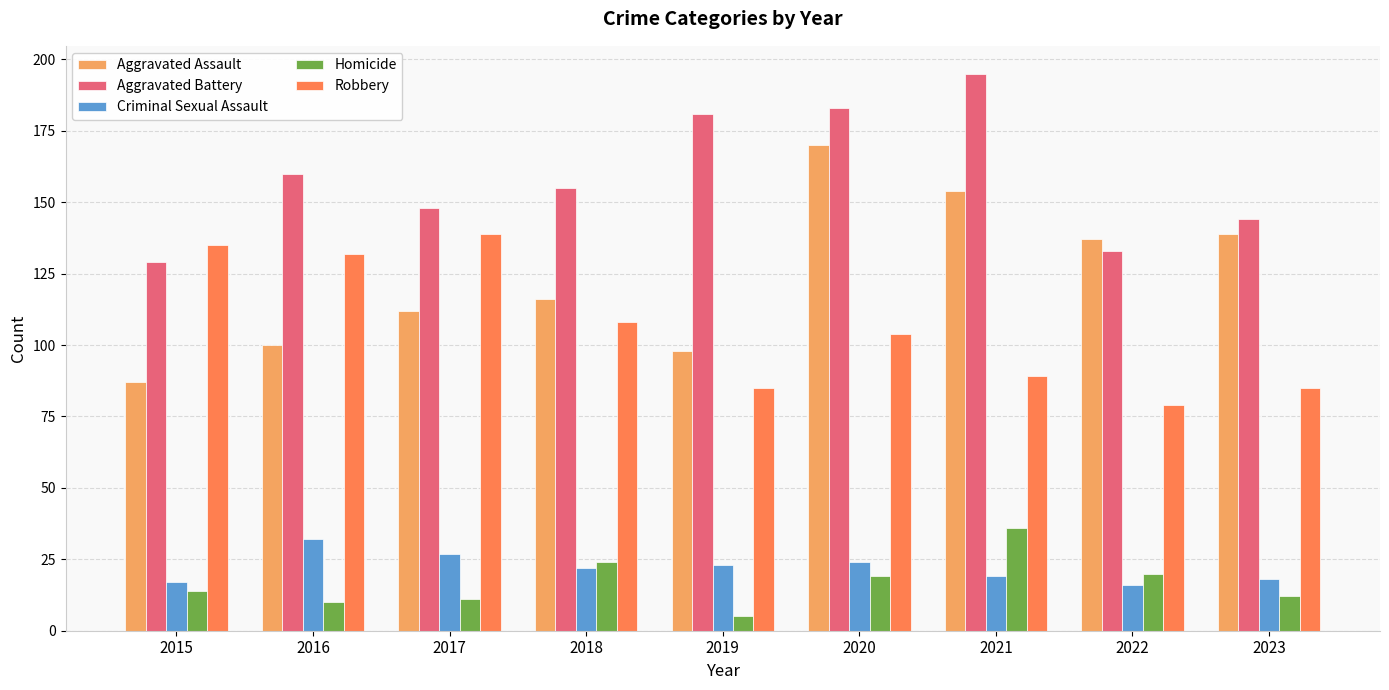

Are the bars grouped side by side (vs. stacked)?

Yes